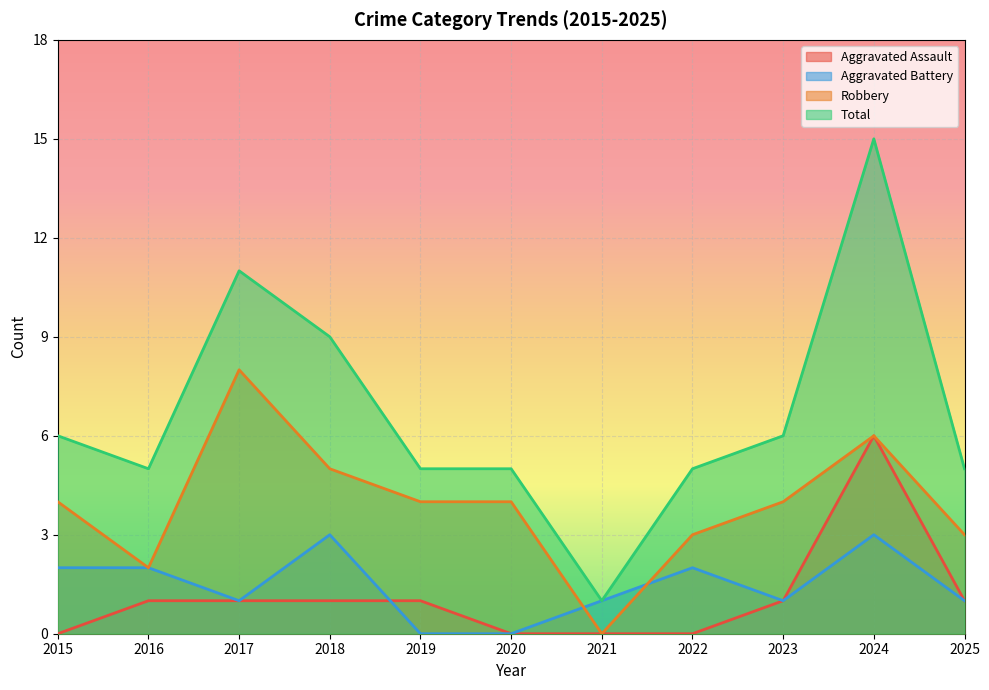

The value of Total at 2016 is 8. True or false?

False